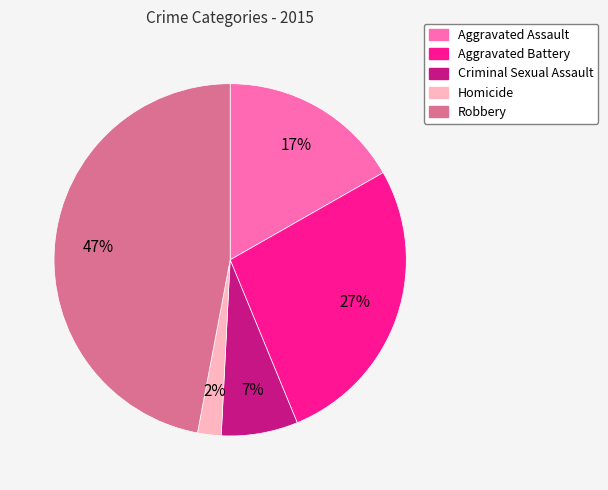

The Aggravated Battery slice represents 15% of the pie. True or false?

False